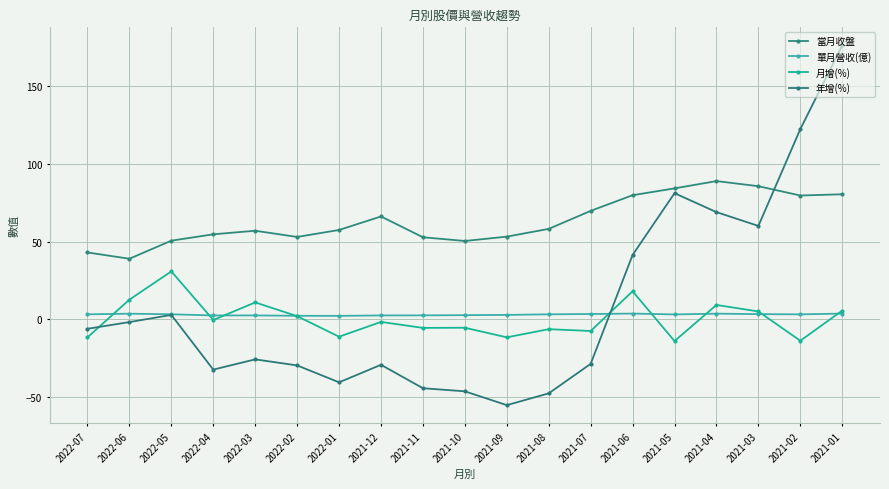

At how many categories does at least one series exceed 50?

17